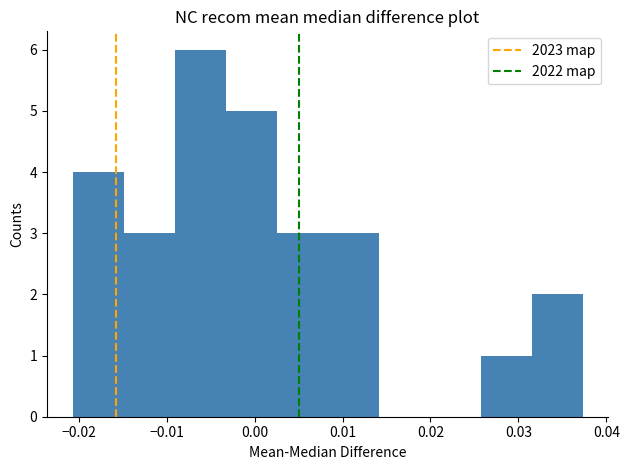

Which range on the x-axis has the tallest bar?

-0.009 to -0.003